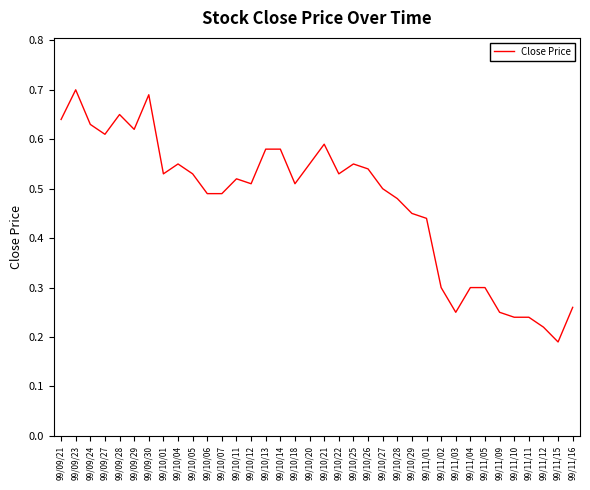

Count the number of data series in this chart.

1